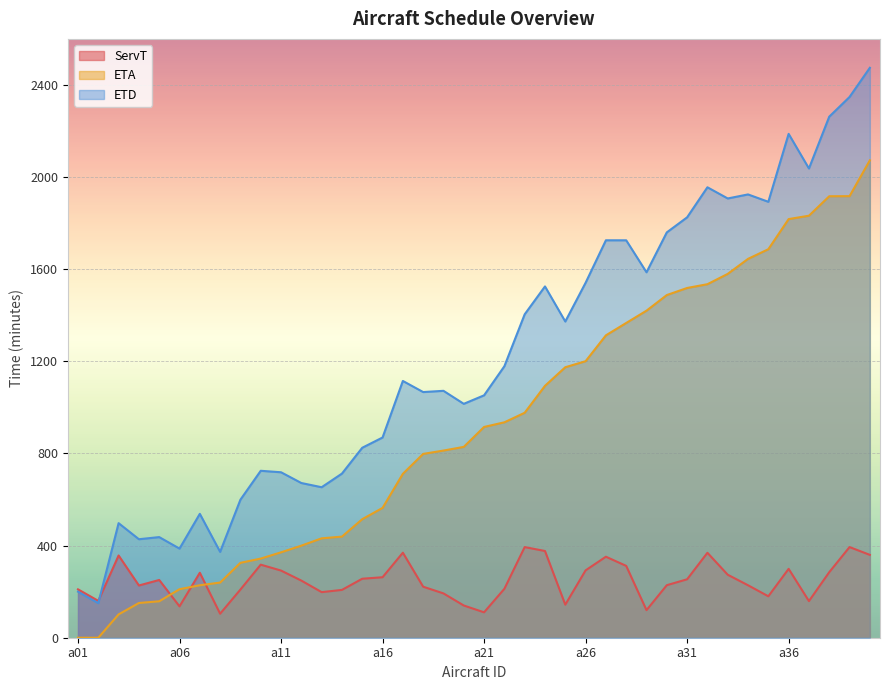

The ServT series shows 221.5 at a18. True or false?

True